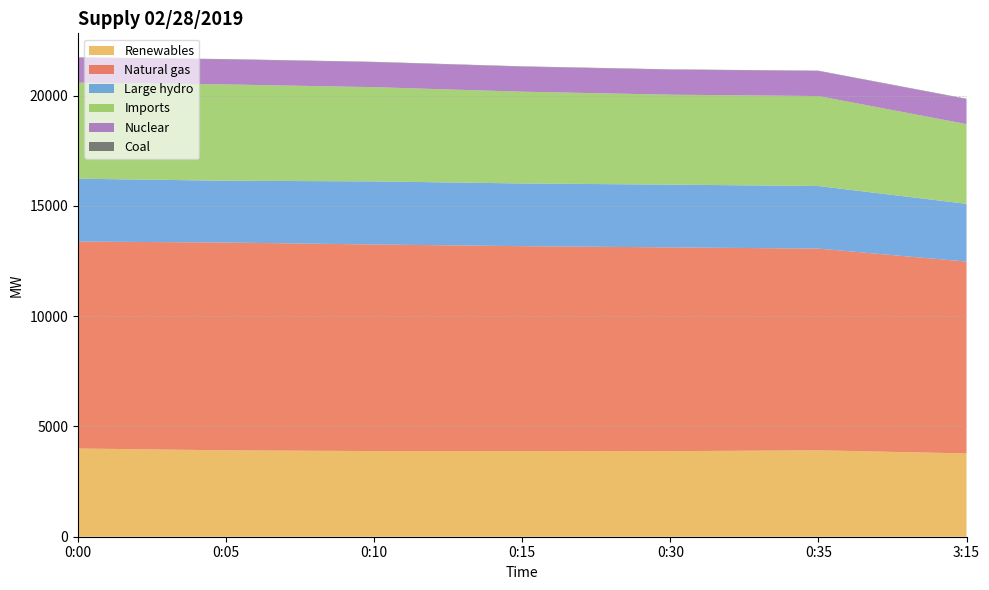

Reading left to right, what are all the values shown in this chart?

Renewables: 0:00=4001	0:05=3919	0:10=3884	0:15=3885	0:30=3881	0:35=3919	3:15=3778
Natural gas: 0:00=9384	0:05=9422	0:10=9368	0:15=9292	0:30=9240	0:35=9147	3:15=8698
Large hydro: 0:00=2850	0:05=2803	0:10=2862	0:15=2843	0:30=2846	0:35=2838	3:15=2620
Imports: 0:00=4357	0:05=4368	0:10=4273	0:15=4162	0:30=4079	0:35=4081	3:15=3616
Nuclear: 0:00=1132	0:05=1132	0:10=1132	0:15=1132	0:30=1132	0:35=1132	3:15=1132
Coal: 0:00=17	0:05=17	0:10=17	0:15=17	0:30=17	0:35=17	3:15=18